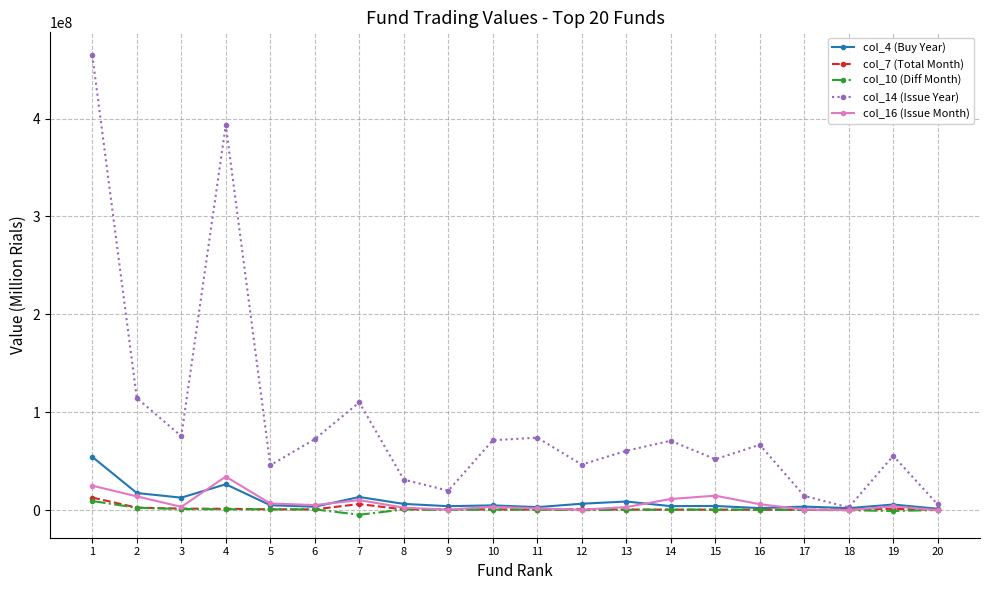

True or false: col_7 (Total Month) has more than 0 interior local peaks.

True